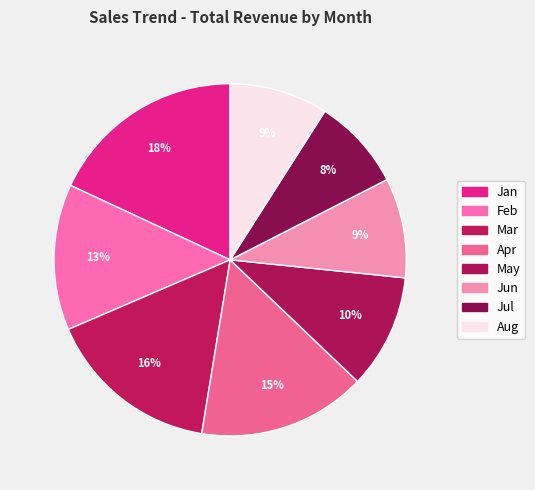

How many segments does this pie chart have?

8